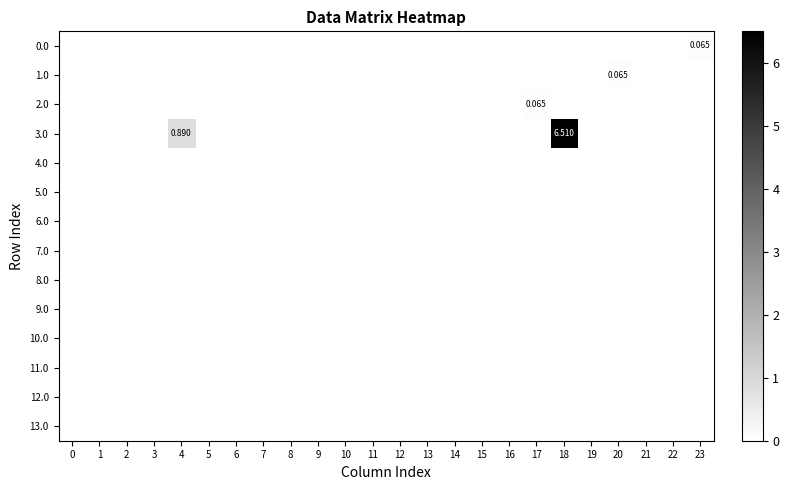

The 7.0 series shows 0.0 at 23. True or false?

True